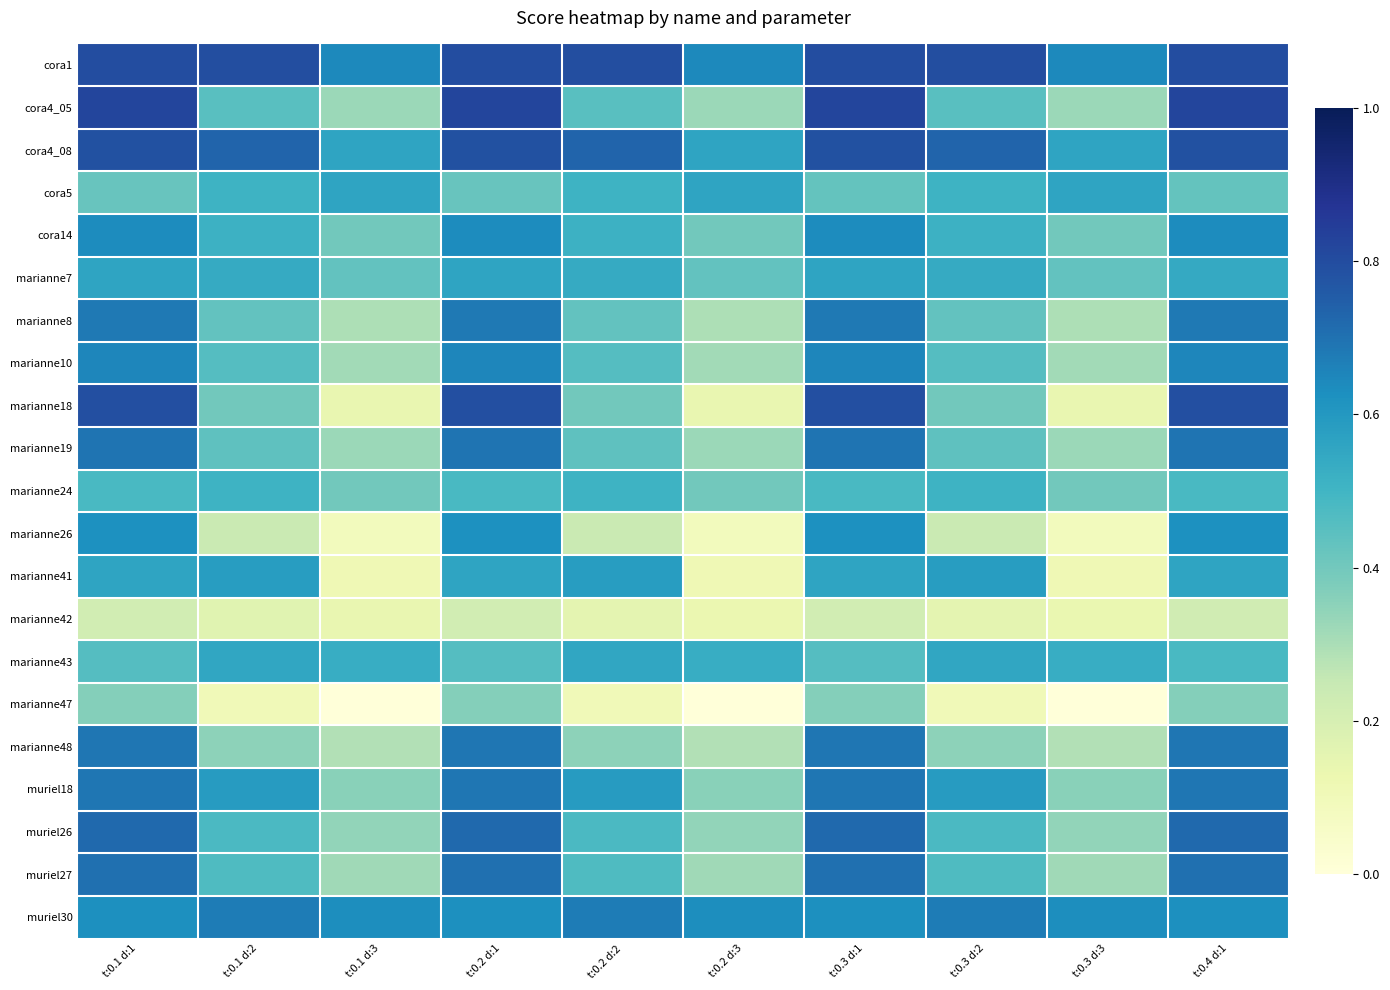

Reading left to right, transcribe all the data shown in this chart.

cora1: t:0.1 d:1=0.8	t:0.1 d:2=0.8	t:0.1 d:3=0.6	t:0.2 d:1=0.8	t:0.2 d:2=0.8	t:0.2 d:3=0.6	t:0.3 d:1=0.8	t:0.3 d:2=0.8	t:0.3 d:3=0.6	t:0.4 d:1=0.8
cora4_05: t:0.1 d:1=0.8	t:0.1 d:2=0.5	t:0.1 d:3=0.3	t:0.2 d:1=0.8	t:0.2 d:2=0.5	t:0.2 d:3=0.3	t:0.3 d:1=0.8	t:0.3 d:2=0.5	t:0.3 d:3=0.3	t:0.4 d:1=0.8
cora4_08: t:0.1 d:1=0.8	t:0.1 d:2=0.7	t:0.1 d:3=0.6	t:0.2 d:1=0.8	t:0.2 d:2=0.7	t:0.2 d:3=0.6	t:0.3 d:1=0.8	t:0.3 d:2=0.7	t:0.3 d:3=0.6	t:0.4 d:1=0.8
cora5: t:0.1 d:1=0.4	t:0.1 d:2=0.5	t:0.1 d:3=0.6	t:0.2 d:1=0.4	t:0.2 d:2=0.5	t:0.2 d:3=0.6	t:0.3 d:1=0.4	t:0.3 d:2=0.5	t:0.3 d:3=0.6	t:0.4 d:1=0.4
cora14: t:0.1 d:1=0.6	t:0.1 d:2=0.5	t:0.1 d:3=0.4	t:0.2 d:1=0.6	t:0.2 d:2=0.5	t:0.2 d:3=0.4	t:0.3 d:1=0.6	t:0.3 d:2=0.5	t:0.3 d:3=0.4	t:0.4 d:1=0.6
marianne7: t:0.1 d:1=0.6	t:0.1 d:2=0.5	t:0.1 d:3=0.4	t:0.2 d:1=0.6	t:0.2 d:2=0.5	t:0.2 d:3=0.4	t:0.3 d:1=0.6	t:0.3 d:2=0.5	t:0.3 d:3=0.4	t:0.4 d:1=0.5
marianne8: t:0.1 d:1=0.7	t:0.1 d:2=0.4	t:0.1 d:3=0.3	t:0.2 d:1=0.7	t:0.2 d:2=0.4	t:0.2 d:3=0.3	t:0.3 d:1=0.7	t:0.3 d:2=0.4	t:0.3 d:3=0.3	t:0.4 d:1=0.7
marianne10: t:0.1 d:1=0.7	t:0.1 d:2=0.5	t:0.1 d:3=0.3	t:0.2 d:1=0.7	t:0.2 d:2=0.5	t:0.2 d:3=0.3	t:0.3 d:1=0.7	t:0.3 d:2=0.5	t:0.3 d:3=0.3	t:0.4 d:1=0.7
marianne18: t:0.1 d:1=0.8	t:0.1 d:2=0.4	t:0.1 d:3=0.1	t:0.2 d:1=0.8	t:0.2 d:2=0.4	t:0.2 d:3=0.1	t:0.3 d:1=0.8	t:0.3 d:2=0.4	t:0.3 d:3=0.1	t:0.4 d:1=0.8
marianne19: t:0.1 d:1=0.7	t:0.1 d:2=0.4	t:0.1 d:3=0.3	t:0.2 d:1=0.7	t:0.2 d:2=0.4	t:0.2 d:3=0.3	t:0.3 d:1=0.7	t:0.3 d:2=0.4	t:0.3 d:3=0.3	t:0.4 d:1=0.7
marianne24: t:0.1 d:1=0.5	t:0.1 d:2=0.5	t:0.1 d:3=0.4	t:0.2 d:1=0.5	t:0.2 d:2=0.5	t:0.2 d:3=0.4	t:0.3 d:1=0.5	t:0.3 d:2=0.5	t:0.3 d:3=0.4	t:0.4 d:1=0.5
marianne26: t:0.1 d:1=0.6	t:0.1 d:2=0.2	t:0.1 d:3=0.1	t:0.2 d:1=0.6	t:0.2 d:2=0.2	t:0.2 d:3=0.1	t:0.3 d:1=0.6	t:0.3 d:2=0.2	t:0.3 d:3=0.1	t:0.4 d:1=0.6
marianne41: t:0.1 d:1=0.6	t:0.1 d:2=0.6	t:0.1 d:3=0.1	t:0.2 d:1=0.6	t:0.2 d:2=0.6	t:0.2 d:3=0.1	t:0.3 d:1=0.6	t:0.3 d:2=0.6	t:0.3 d:3=0.1	t:0.4 d:1=0.6
marianne42: t:0.1 d:1=0.2	t:0.1 d:2=0.2	t:0.1 d:3=0.1	t:0.2 d:1=0.2	t:0.2 d:2=0.2	t:0.2 d:3=0.1	t:0.3 d:1=0.2	t:0.3 d:2=0.2	t:0.3 d:3=0.1	t:0.4 d:1=0.2
marianne43: t:0.1 d:1=0.5	t:0.1 d:2=0.6	t:0.1 d:3=0.5	t:0.2 d:1=0.5	t:0.2 d:2=0.6	t:0.2 d:3=0.5	t:0.3 d:1=0.5	t:0.3 d:2=0.6	t:0.3 d:3=0.5	t:0.4 d:1=0.5
marianne47: t:0.1 d:1=0.4	t:0.1 d:2=0.1	t:0.1 d:3=0.0	t:0.2 d:1=0.4	t:0.2 d:2=0.1	t:0.2 d:3=0.0	t:0.3 d:1=0.4	t:0.3 d:2=0.1	t:0.3 d:3=0.0	t:0.4 d:1=0.4
marianne48: t:0.1 d:1=0.7	t:0.1 d:2=0.3	t:0.1 d:3=0.3	t:0.2 d:1=0.7	t:0.2 d:2=0.3	t:0.2 d:3=0.3	t:0.3 d:1=0.7	t:0.3 d:2=0.3	t:0.3 d:3=0.3	t:0.4 d:1=0.7
muriel18: t:0.1 d:1=0.7	t:0.1 d:2=0.6	t:0.1 d:3=0.4	t:0.2 d:1=0.7	t:0.2 d:2=0.6	t:0.2 d:3=0.4	t:0.3 d:1=0.7	t:0.3 d:2=0.6	t:0.3 d:3=0.4	t:0.4 d:1=0.7
muriel26: t:0.1 d:1=0.7	t:0.1 d:2=0.5	t:0.1 d:3=0.3	t:0.2 d:1=0.7	t:0.2 d:2=0.5	t:0.2 d:3=0.3	t:0.3 d:1=0.7	t:0.3 d:2=0.5	t:0.3 d:3=0.3	t:0.4 d:1=0.7
muriel27: t:0.1 d:1=0.7	t:0.1 d:2=0.5	t:0.1 d:3=0.3	t:0.2 d:1=0.7	t:0.2 d:2=0.5	t:0.2 d:3=0.3	t:0.3 d:1=0.7	t:0.3 d:2=0.5	t:0.3 d:3=0.3	t:0.4 d:1=0.7
muriel30: t:0.1 d:1=0.6	t:0.1 d:2=0.7	t:0.1 d:3=0.6	t:0.2 d:1=0.6	t:0.2 d:2=0.7	t:0.2 d:3=0.6	t:0.3 d:1=0.6	t:0.3 d:2=0.7	t:0.3 d:3=0.6	t:0.4 d:1=0.6